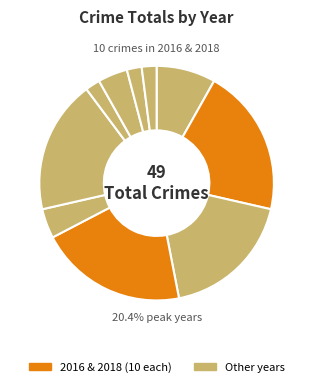

Which slice is the largest?

2016